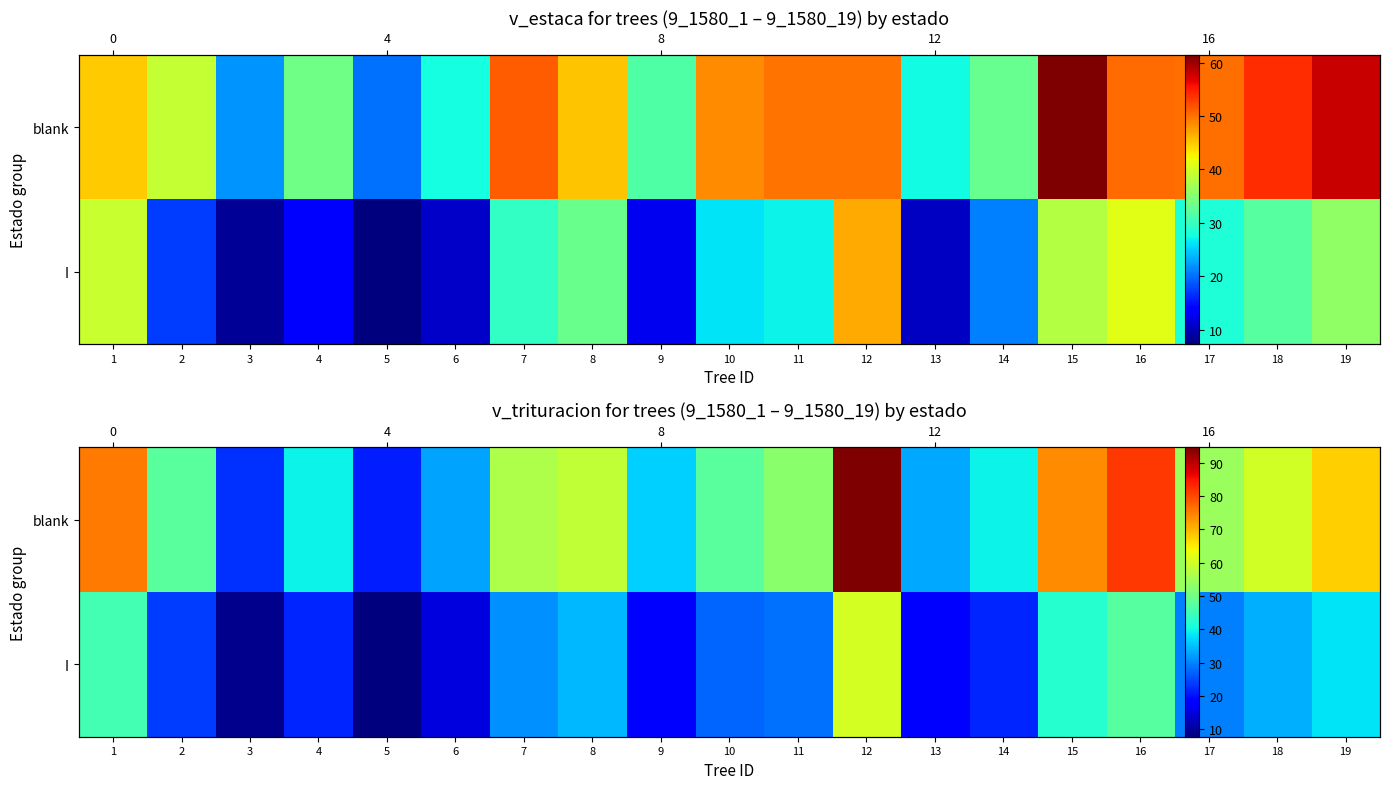

What is the difference between the maximum and minimum values in the blank series?

73.4